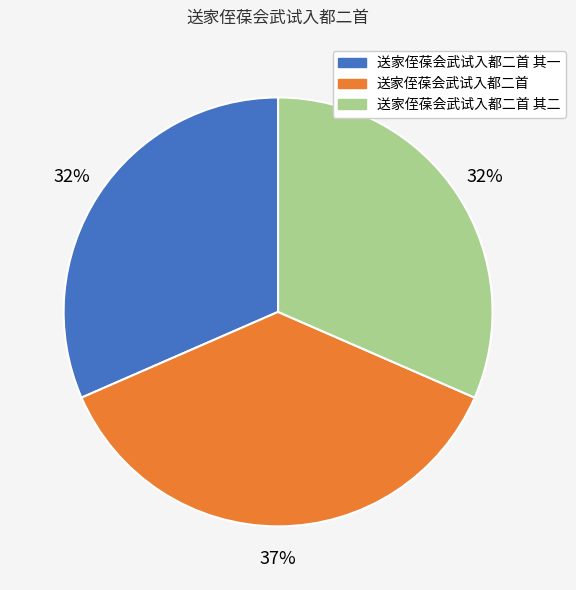

Is the sum of 送家侄葆会武试入都二首 其二 and 送家侄葆会武试入都二首 greater than half?

Yes